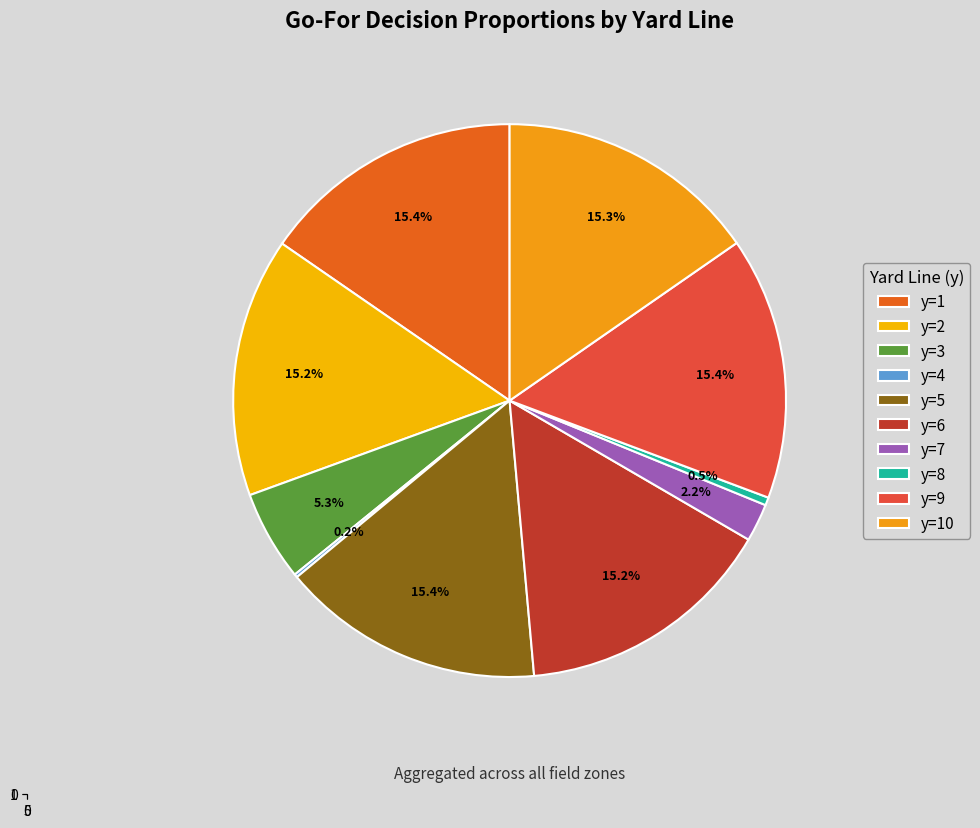

To the nearest percent, what portion does y=3 represent?

5%